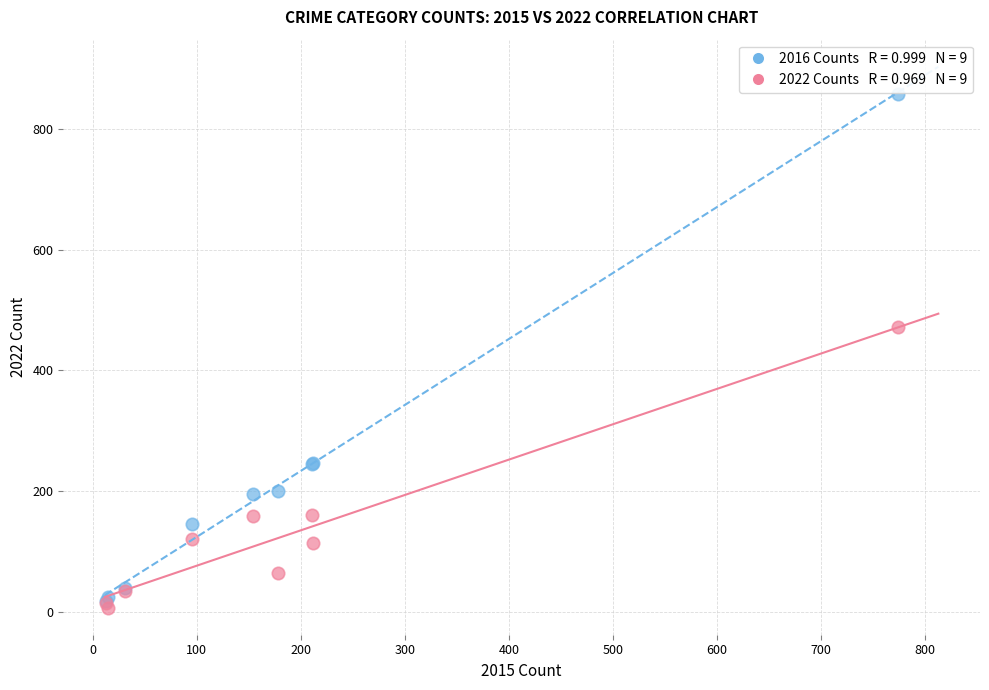

Across all series, what Y value is closest to 432?

472